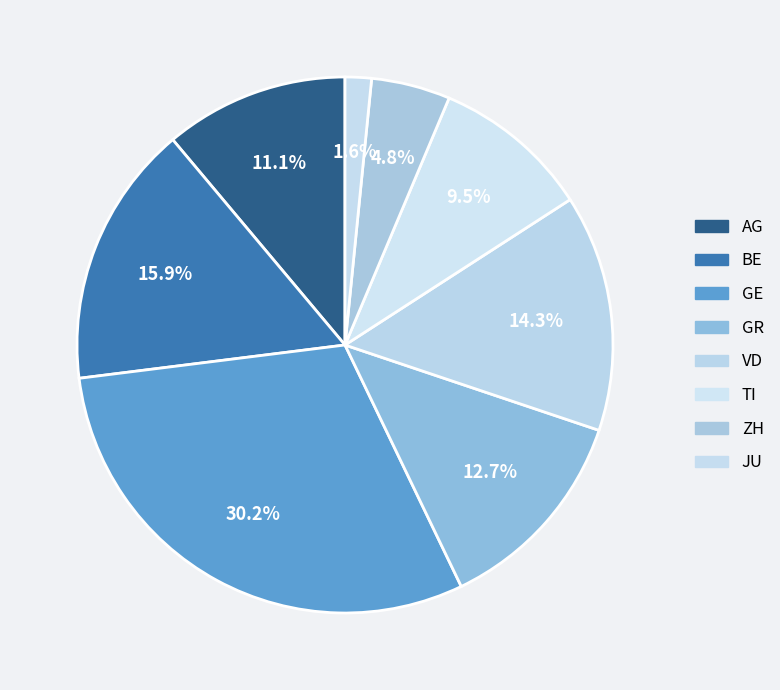

Does any single category account for the majority?

No